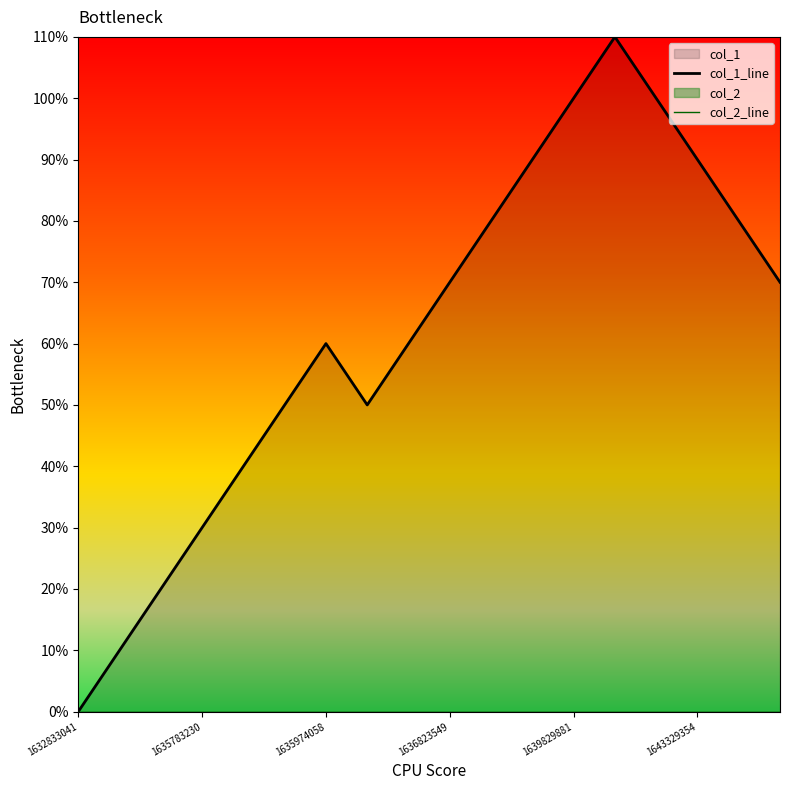

List the series in order of their overall mean, highest first.

col_1_line, col_2_line